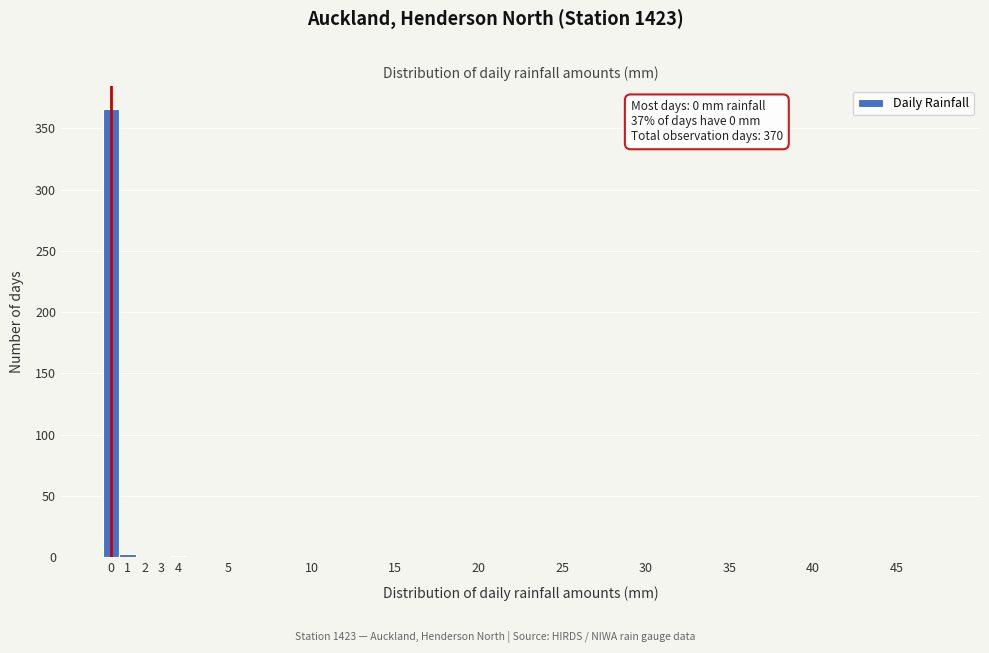

What is the maximum value shown in the chart?

366